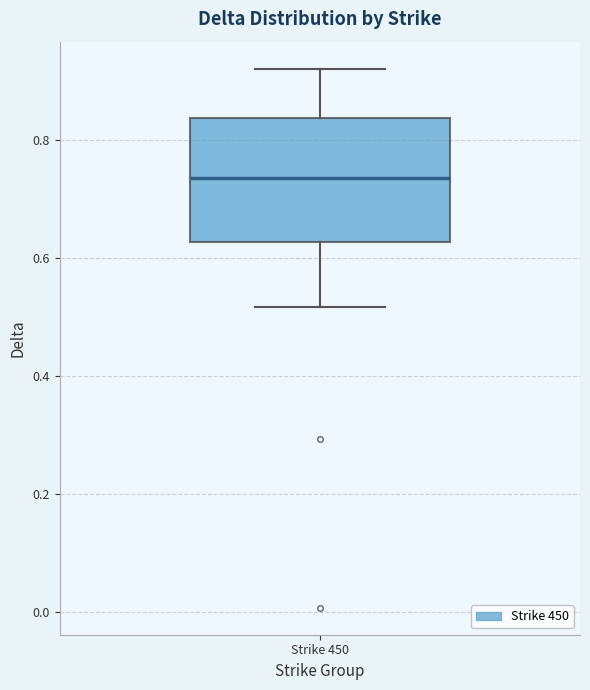

Read this box plot against the y-axis: the position of the median line, the range covered by the box, and the ends of both whiskers. The values are not printed on the chart, so give them approximately, as read against the axis.

median 0.74, box 0.62 to 0.84, whiskers 0.52 to 0.92